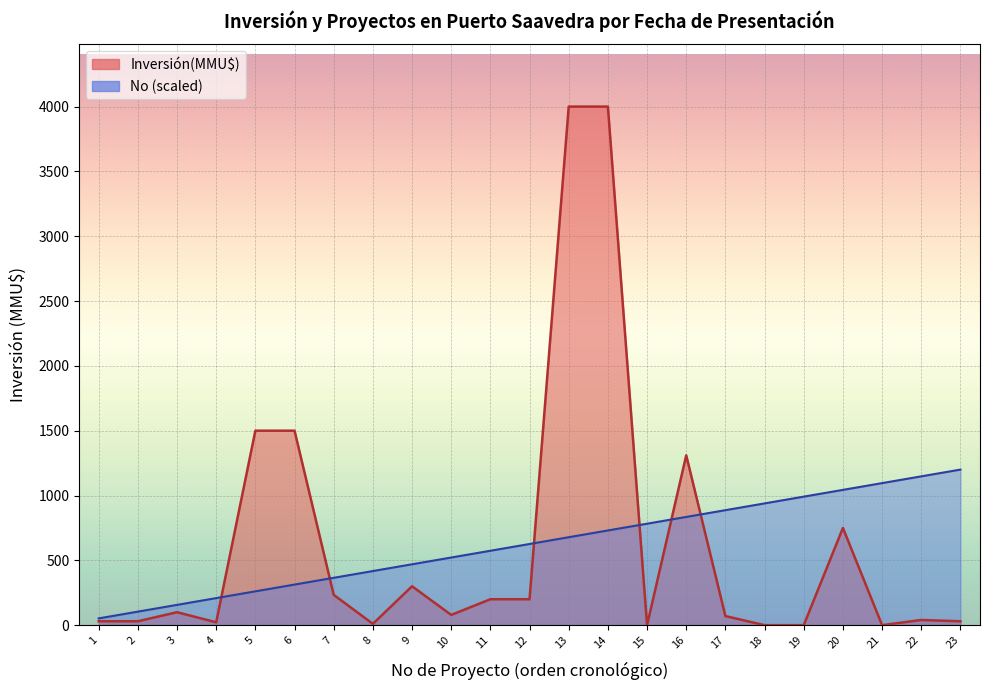

Reading left to right, extract all data points from this chart.

Inversión(MMU$): 30.0	30.0	100.0	22.0	1500.0	1500.0	234.0	10.0	300.0	79.0	200.0	200.0	4000.0	4000.0	0.0	1310.0	70.0	0.0	0.0	750.0	0.0	40.0	30.0
No: 52.2	104.3	156.5	208.7	260.9	313.0	365.2	417.4	469.6	521.7	573.9	626.1	678.3	730.4	782.6	834.8	887.0	939.1	991.3	1043.5	1095.7	1147.8	1200.0